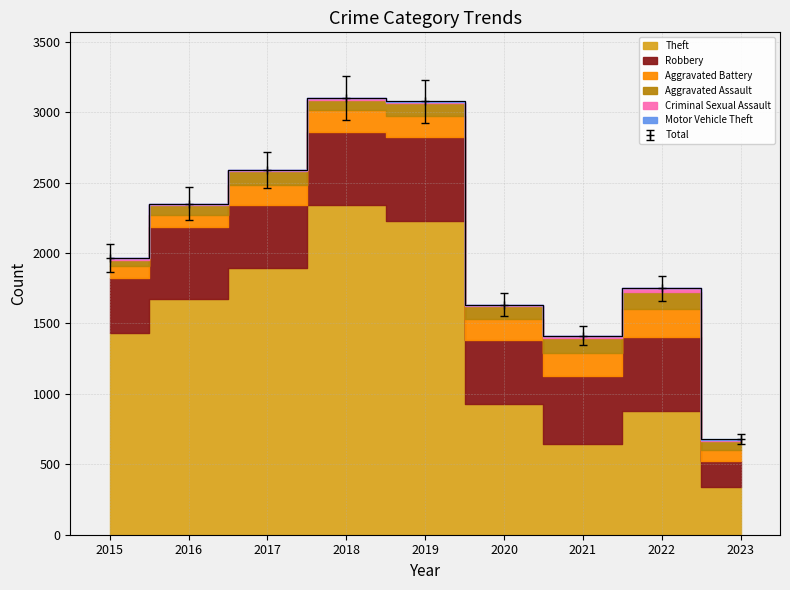

What is the total value across all series at 2020?

1631